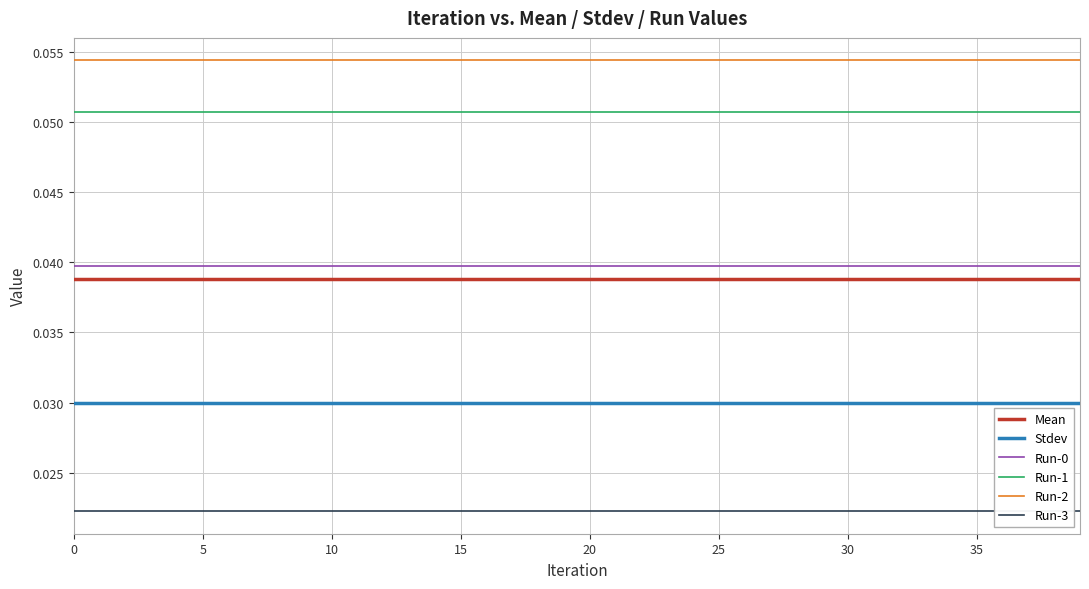

The Stdev series shows 0.0 at 26. True or false?

True